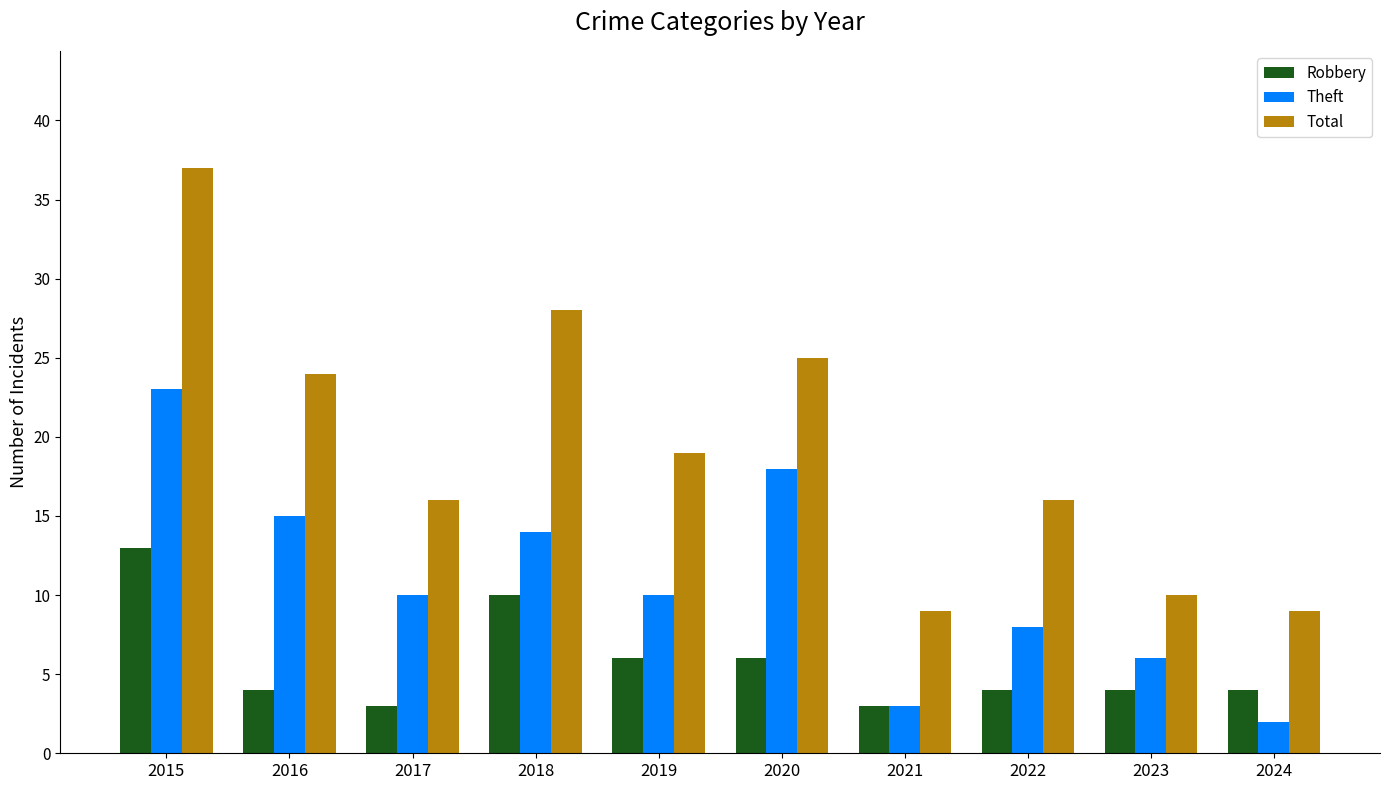

Are the bars grouped side by side (vs. stacked)?

Yes